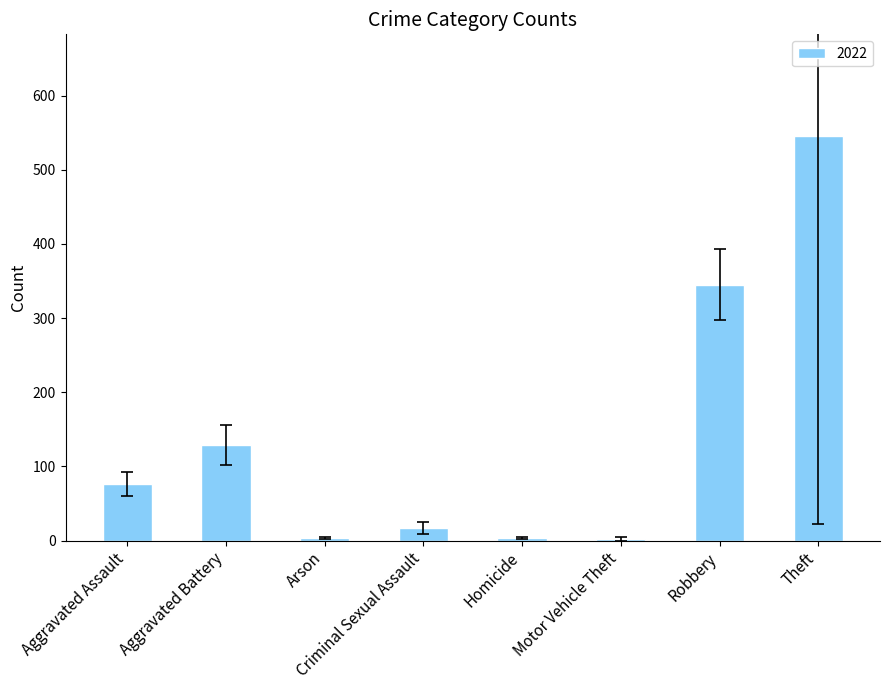

Which label corresponds to the largest value in the chart?

Theft